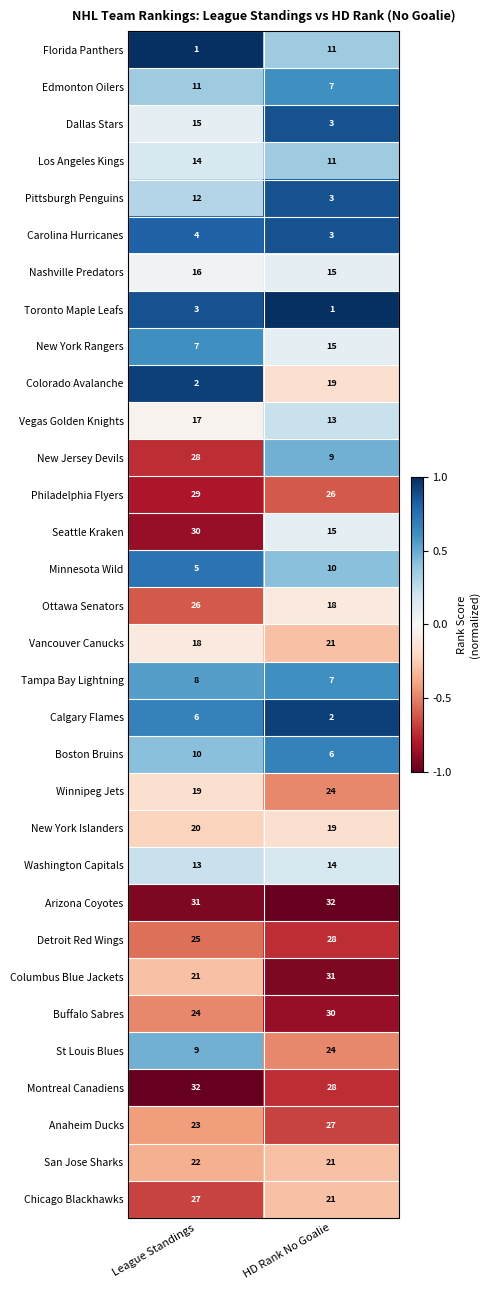

At League Standings, list the series in order from largest to smallest.

Montreal Canadiens, Arizona Coyotes, Seattle Kraken, Philadelphia Flyers, New Jersey Devils, Chicago Blackhawks, Ottawa Senators, Detroit Red Wings, Buffalo Sabres, Anaheim Ducks, San Jose Sharks, Columbus Blue Jackets, New York Islanders, Winnipeg Jets, Vancouver Canucks, Vegas Golden Knights, Nashville Predators, Dallas Stars, Los Angeles Kings, Washington Capitals, Pittsburgh Penguins, Edmonton Oilers, Boston Bruins, St Louis Blues, Tampa Bay Lightning, New York Rangers, Calgary Flames, Minnesota Wild, Carolina Hurricanes, Toronto Maple Leafs, Colorado Avalanche, Florida Panthers